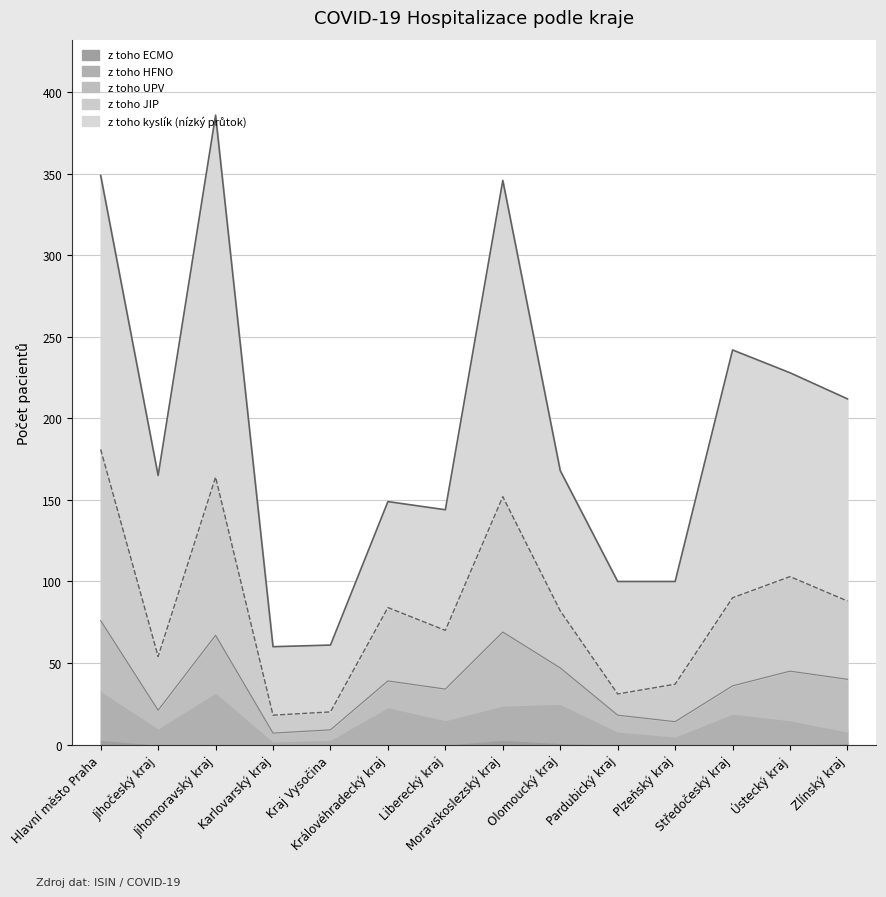

How many interior local valleys does the z toho JIP series have?

3